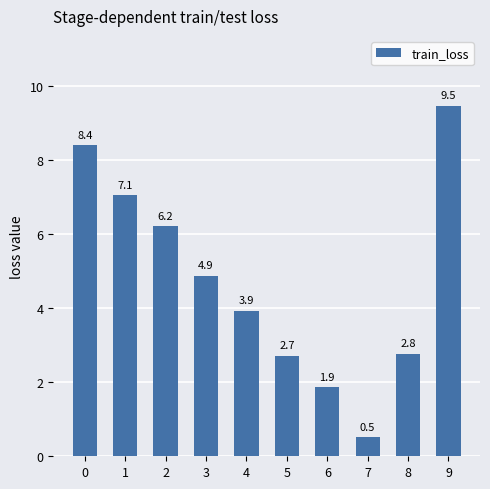

What is the average value?

4.8